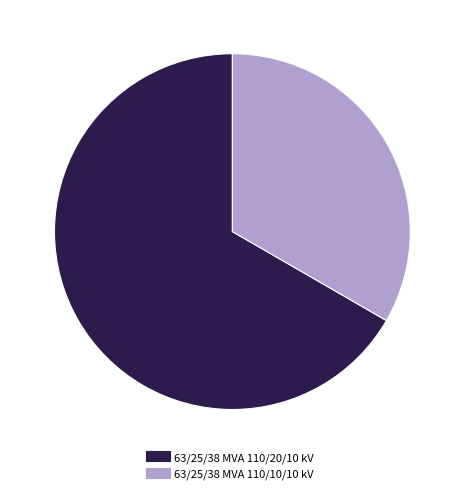

Is there any slice that represents more than half of the pie?

Yes